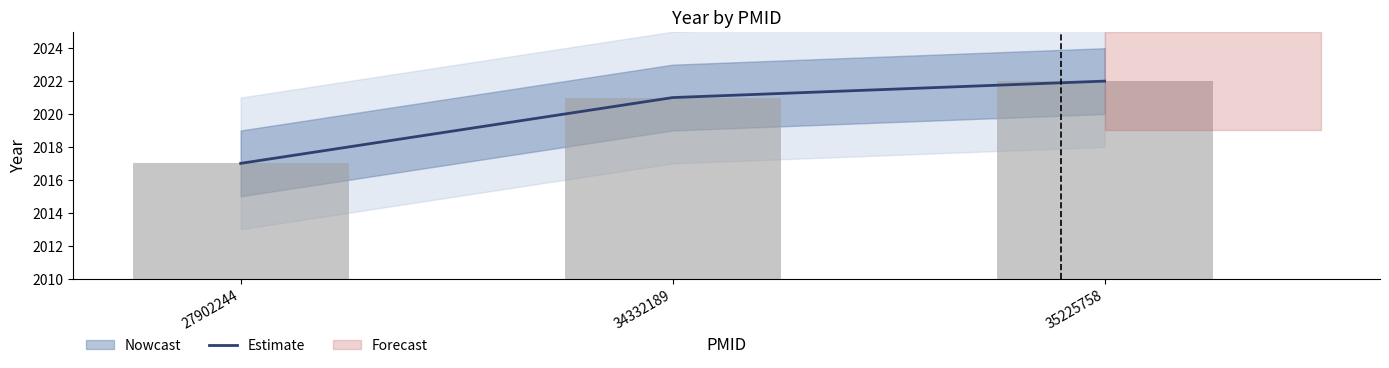

At which label is the value closest to 2019?

27902244